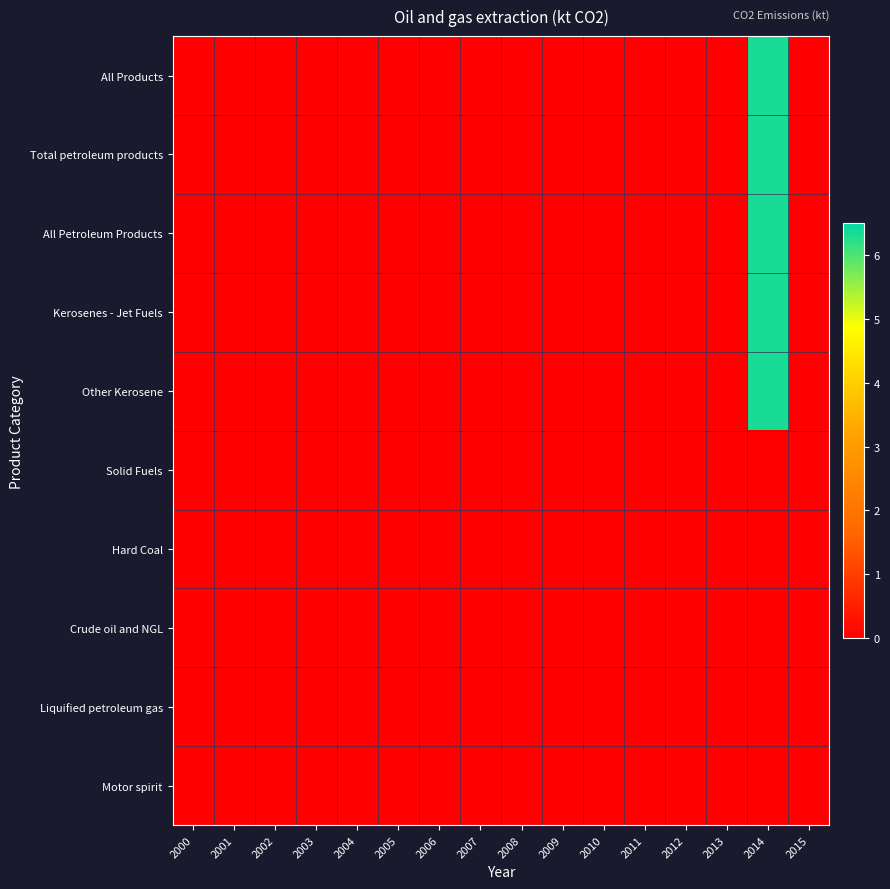

Reading left to right, list all the values displayed in this chart.

All Products: 2000=0.0	2001=0.0	2002=0.0	2003=0.0	2004=0.0	2005=0.0	2006=0.0	2007=0.0	2008=0.0	2009=0.0	2010=0.0	2011=0.0	2012=0.0	2013=0.0	2014=6.3	2015=0.0
Total petroleum products: 2000=0.0	2001=0.0	2002=0.0	2003=0.0	2004=0.0	2005=0.0	2006=0.0	2007=0.0	2008=0.0	2009=0.0	2010=0.0	2011=0.0	2012=0.0	2013=0.0	2014=6.3	2015=0.0
All Petroleum Products: 2000=0.0	2001=0.0	2002=0.0	2003=0.0	2004=0.0	2005=0.0	2006=0.0	2007=0.0	2008=0.0	2009=0.0	2010=0.0	2011=0.0	2012=0.0	2013=0.0	2014=6.3	2015=0.0
Kerosenes - Jet Fuels: 2000=0.0	2001=0.0	2002=0.0	2003=0.0	2004=0.0	2005=0.0	2006=0.0	2007=0.0	2008=0.0	2009=0.0	2010=0.0	2011=0.0	2012=0.0	2013=0.0	2014=6.3	2015=0.0
Other Kerosene: 2000=0.0	2001=0.0	2002=0.0	2003=0.0	2004=0.0	2005=0.0	2006=0.0	2007=0.0	2008=0.0	2009=0.0	2010=0.0	2011=0.0	2012=0.0	2013=0.0	2014=6.3	2015=0.0
Solid Fuels: 2000=0.0	2001=0.0	2002=0.0	2003=0.0	2004=0.0	2005=0.0	2006=0.0	2007=0.0	2008=0.0	2009=0.0	2010=0.0	2011=0.0	2012=0.0	2013=0.0	2014=0.0	2015=0.0
Hard Coal: 2000=0.0	2001=0.0	2002=0.0	2003=0.0	2004=0.0	2005=0.0	2006=0.0	2007=0.0	2008=0.0	2009=0.0	2010=0.0	2011=0.0	2012=0.0	2013=0.0	2014=0.0	2015=0.0
Crude oil and NGL: 2000=0.0	2001=0.0	2002=0.0	2003=0.0	2004=0.0	2005=0.0	2006=0.0	2007=0.0	2008=0.0	2009=0.0	2010=0.0	2011=0.0	2012=0.0	2013=0.0	2014=0.0	2015=0.0
Liquified petroleum gas: 2000=0.0	2001=0.0	2002=0.0	2003=0.0	2004=0.0	2005=0.0	2006=0.0	2007=0.0	2008=0.0	2009=0.0	2010=0.0	2011=0.0	2012=0.0	2013=0.0	2014=0.0	2015=0.0
Motor spirit: 2000=0.0	2001=0.0	2002=0.0	2003=0.0	2004=0.0	2005=0.0	2006=0.0	2007=0.0	2008=0.0	2009=0.0	2010=0.0	2011=0.0	2012=0.0	2013=0.0	2014=0.0	2015=0.0